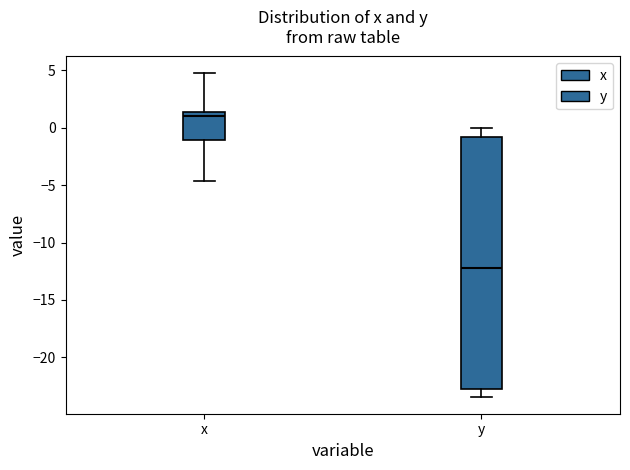

Where is the upper edge of the box for y on the y-axis? The values are not printed on the chart, so give them approximately, as read against the axis.

-1.0